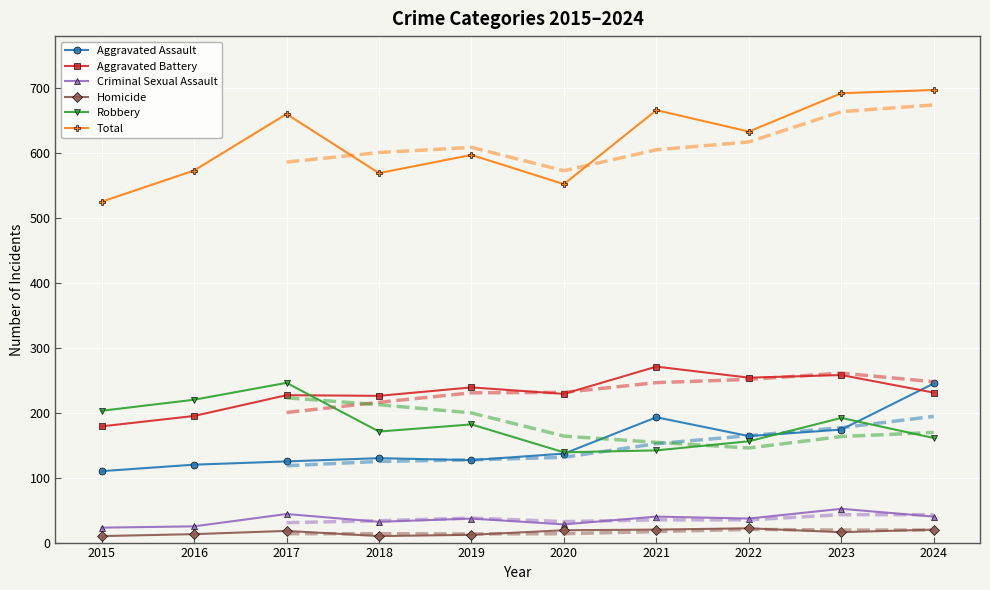

Reading left to right, what are all the values shown in this chart?

Aggravated Assault: 2015=110	2016=120	2017=125	2018=130	2019=127	2020=137	2021=193	2022=164	2023=174	2024=245
Aggravated Battery: 2015=179	2016=195	2017=227	2018=226	2019=239	2020=229	2021=271	2022=254	2023=258	2024=231
Criminal Sexual Assault: 2015=23	2016=25	2017=44	2018=32	2019=37	2020=28	2021=40	2022=37	2023=52	2024=40
Homicide: 2015=10	2016=13	2017=18	2018=10	2019=12	2020=19	2021=20	2022=22	2023=16	2024=20
Robbery: 2015=203	2016=220	2017=246	2018=171	2019=182	2020=139	2021=142	2022=156	2023=192	2024=161
Total: 2015=525	2016=573	2017=660	2018=569	2019=597	2020=552	2021=666	2022=633	2023=692	2024=697